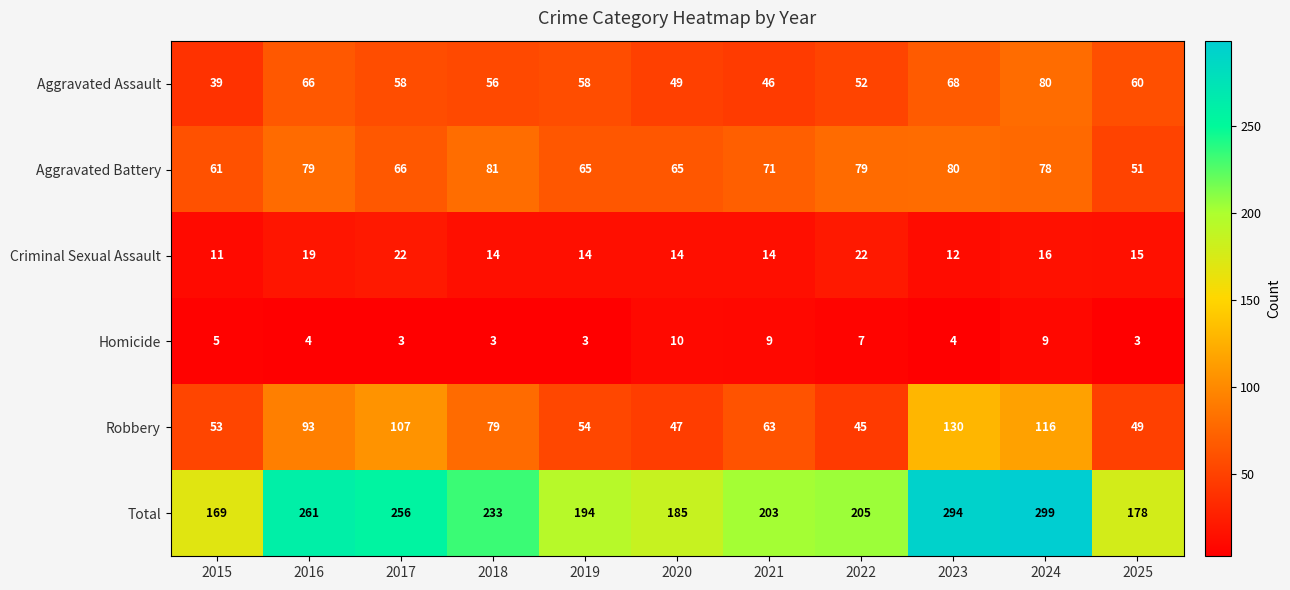

At which category is the sum across all series the highest?

2024